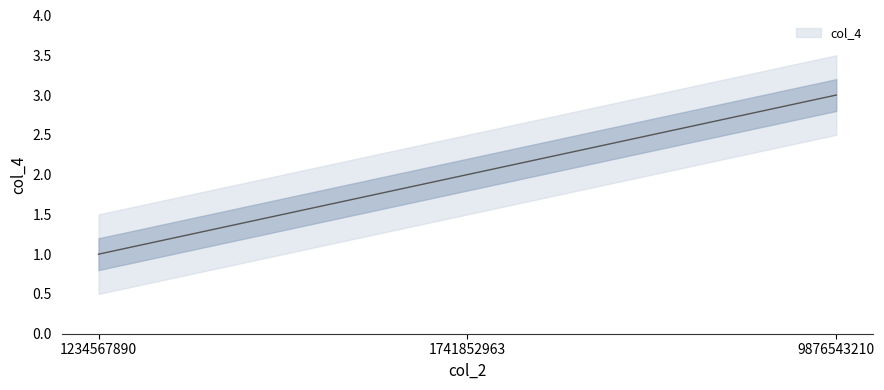

Reading left to right, transcribe all the data shown in this chart.

1234567890=1	1741852963=2	9876543210=3